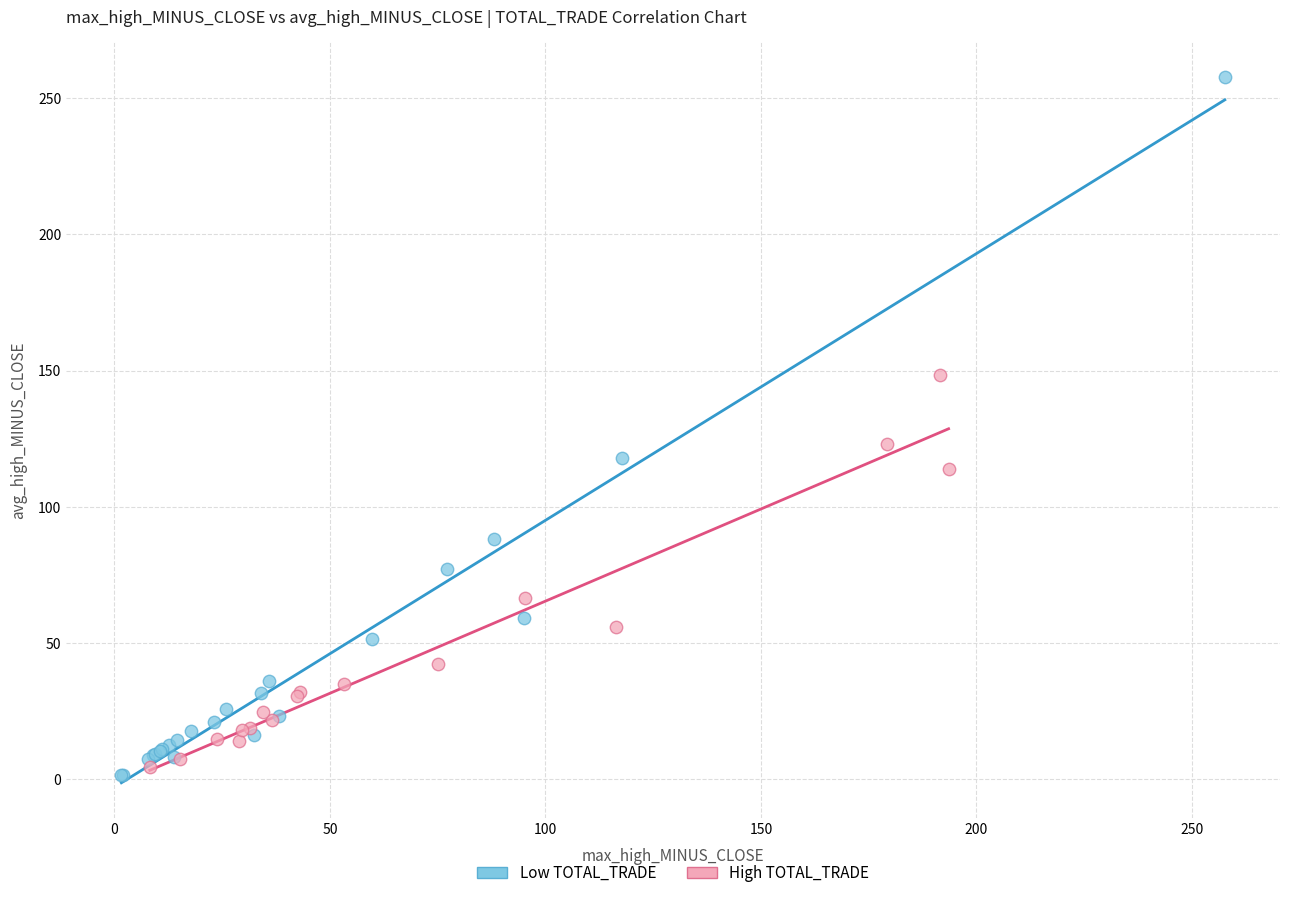

Which series reaches the minimum Y coordinate?

Low TOTAL_TRADE